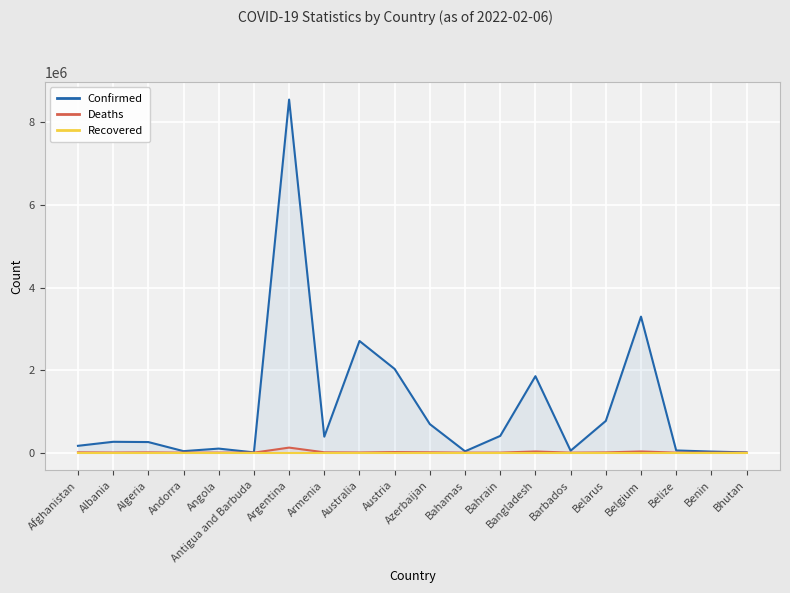

Which series has the widest spread of values?

Confirmed